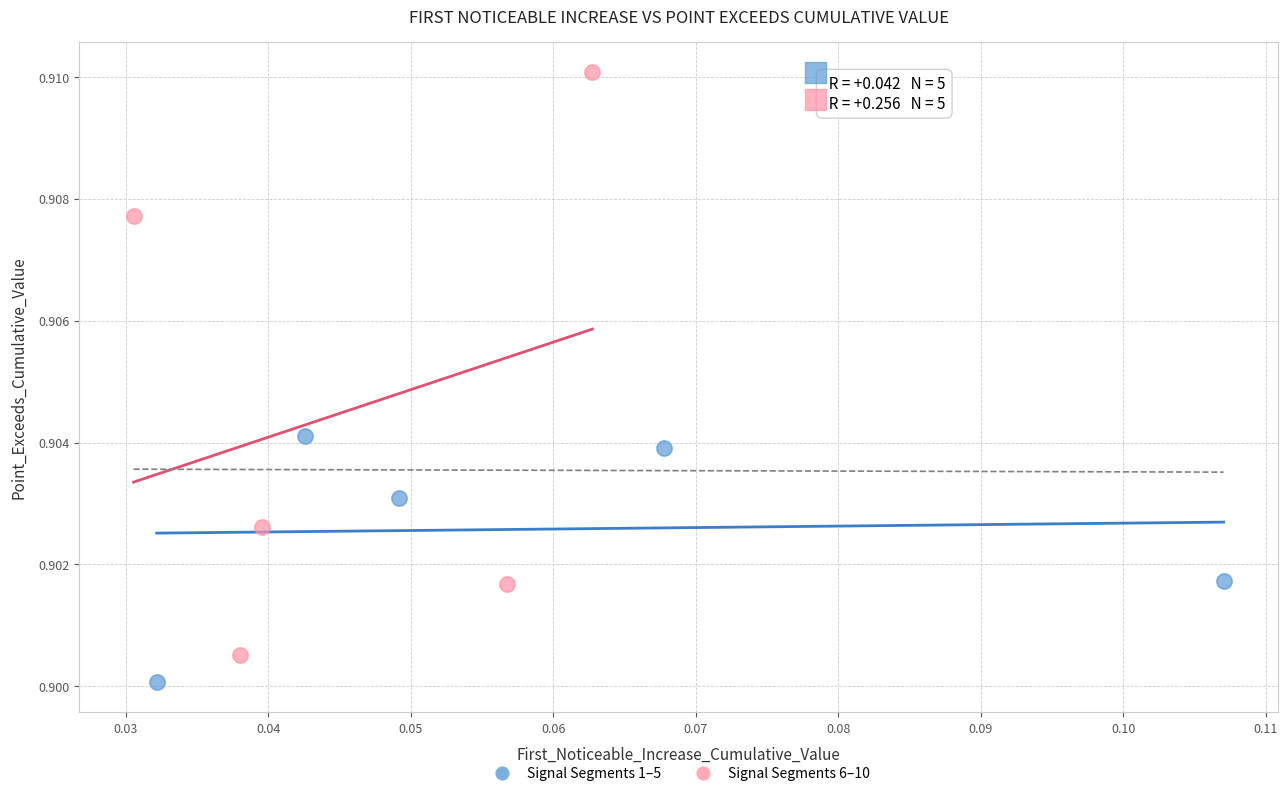

Which series contains the highest Y value?

Signal Segments 6–10